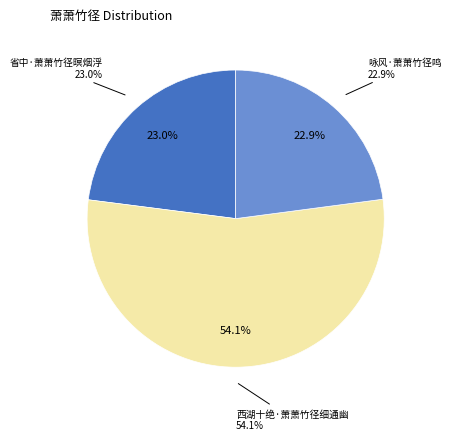

How many slices are in this pie chart?

3